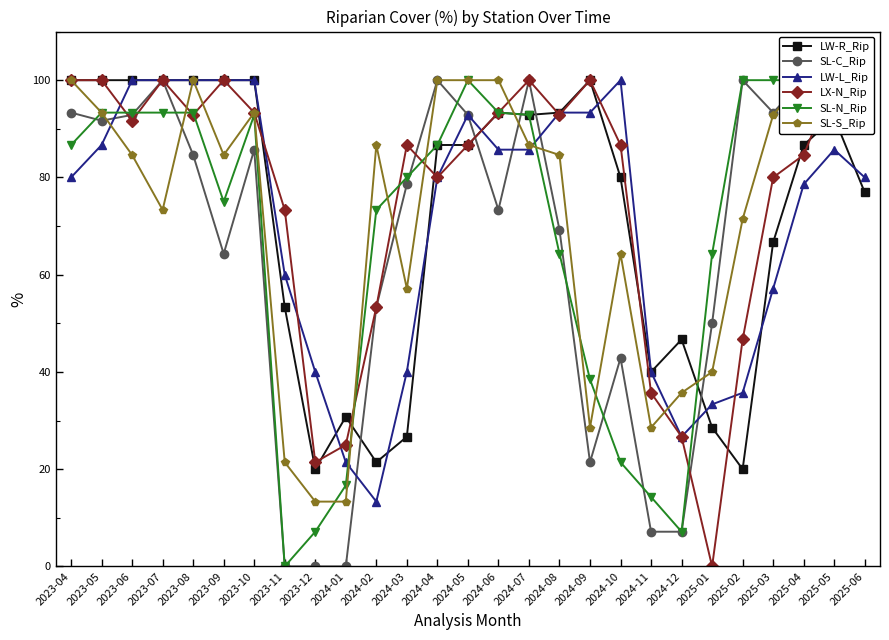

What is the difference between the LW-L_Rip values at 2024-08 and 2024-02?

80.0